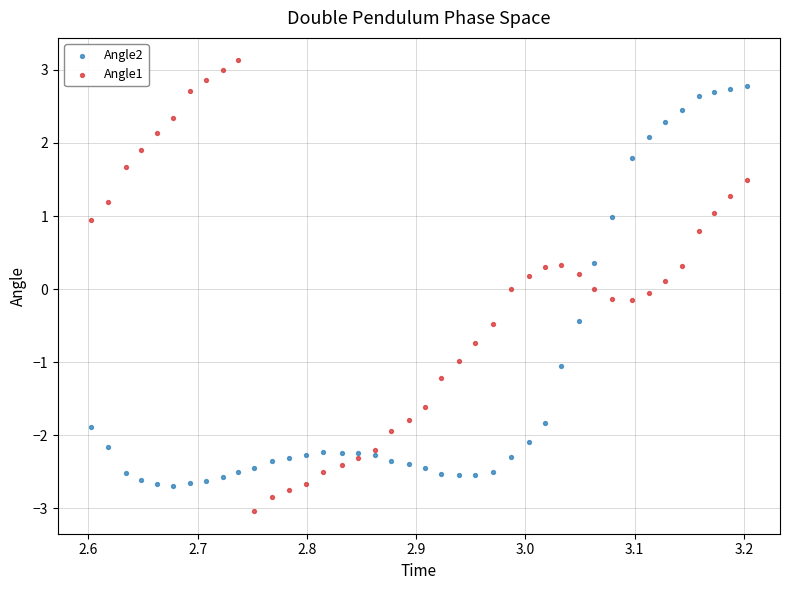

Which series reaches the maximum Y coordinate?

Angle1